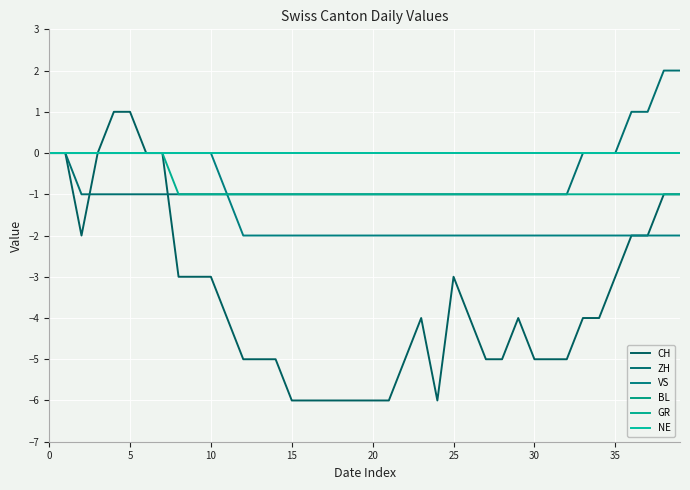

Does the chart display data point markers on the line(s)?

No